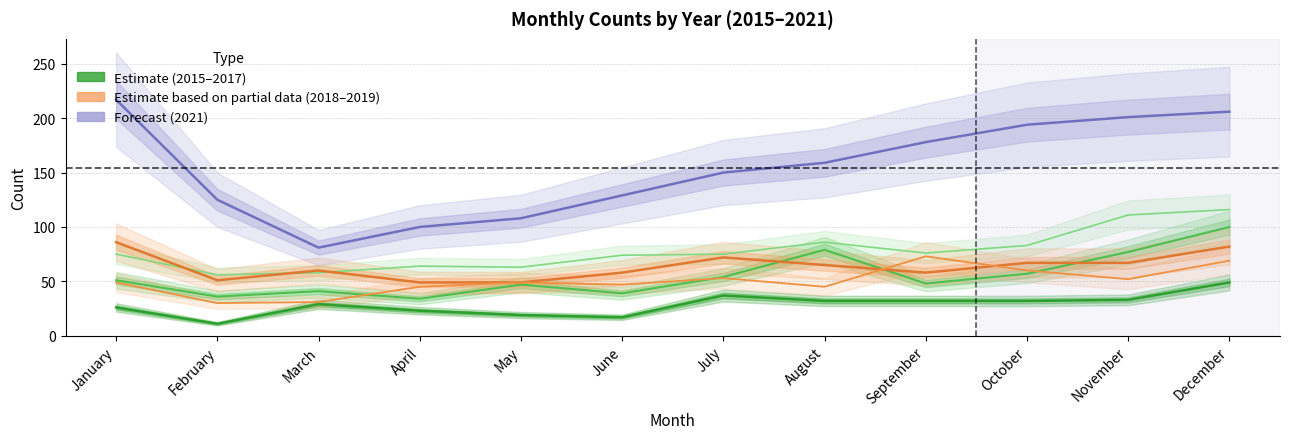

What is the greatest value displayed?

217